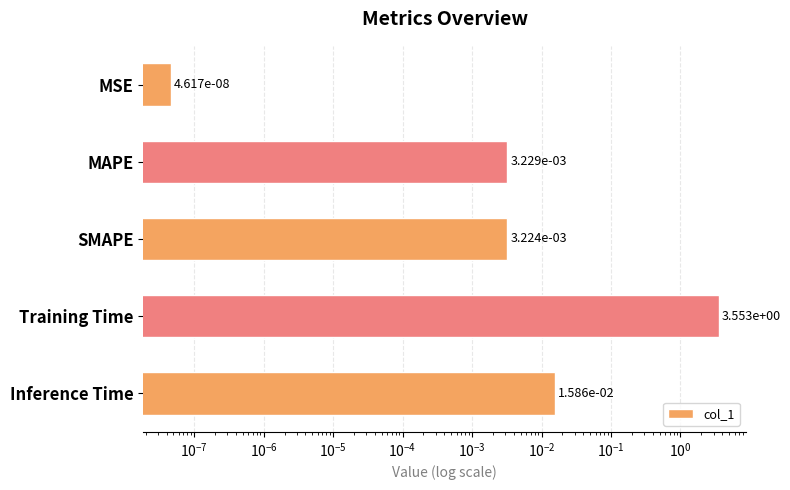

What is the maximum value shown in the chart?

3.6